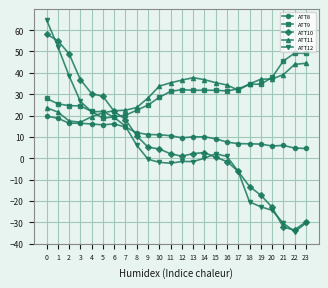

Between which two adjacent categories do ATT11 and ATT9 first intersect?

4 and 5